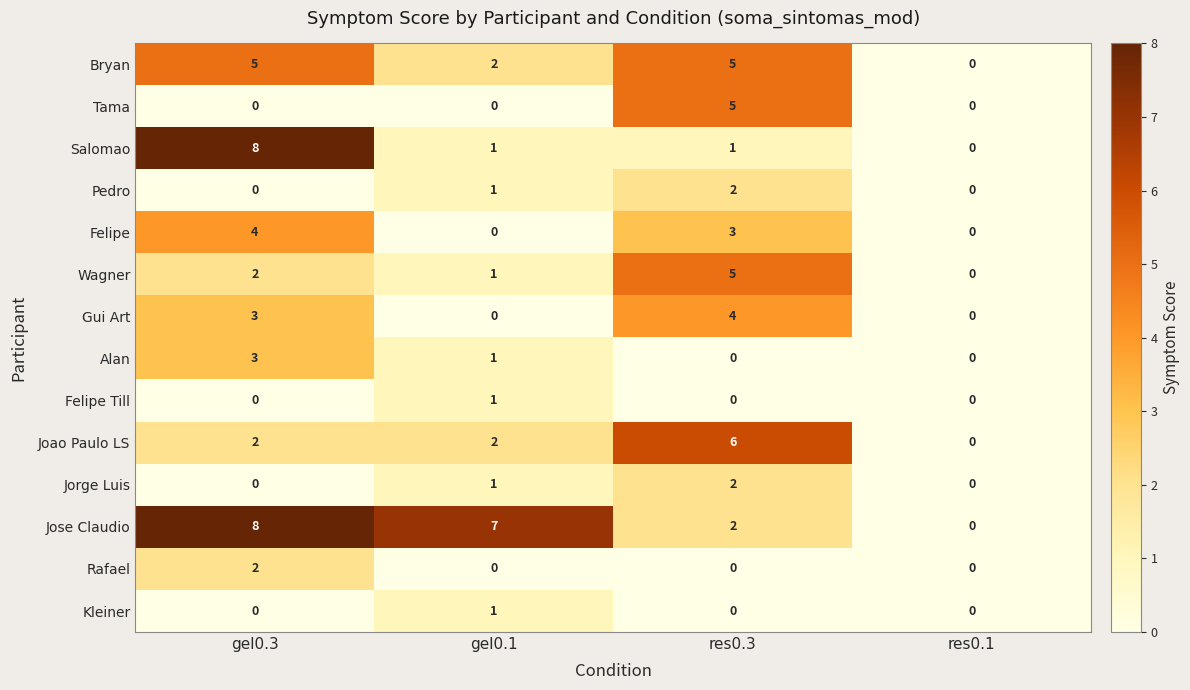

What is the sum of the Bryan values at gel0.3 and gel0.1?

7